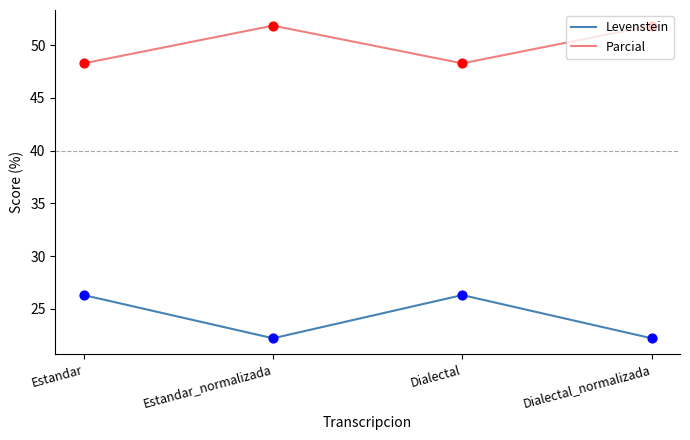

What is the spread (max minus min) of values at Dialectal?

22.0